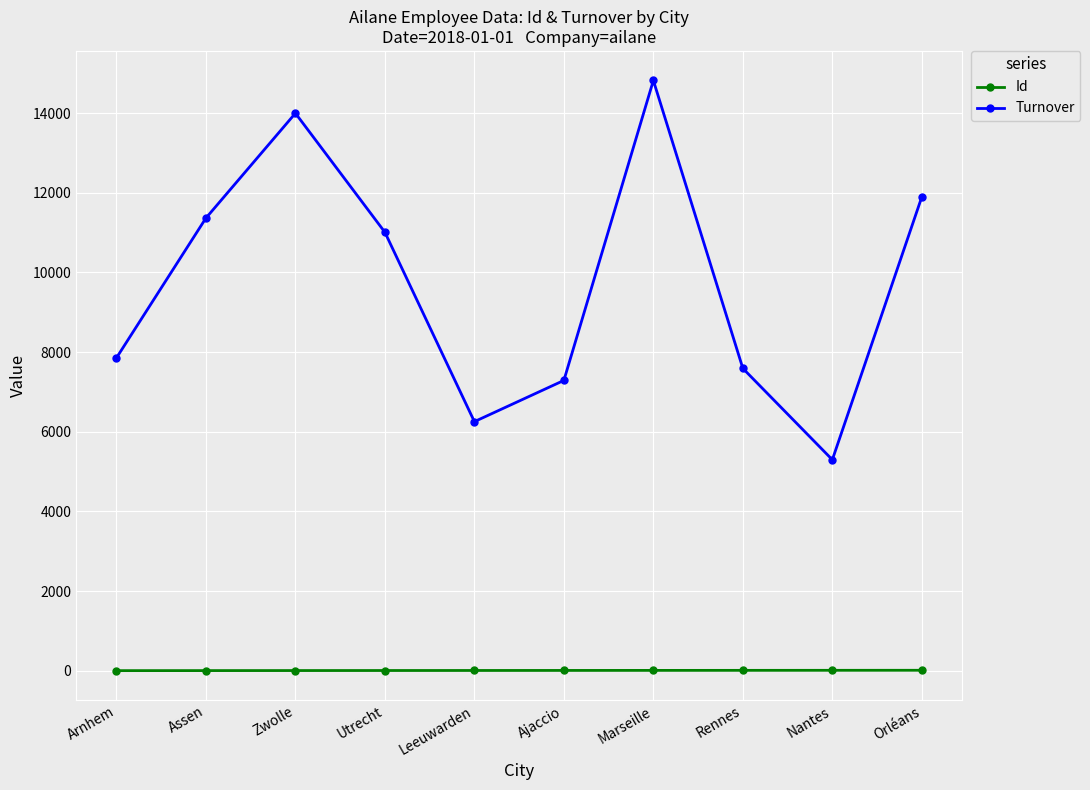

Which series has the widest spread of values?

Turnover